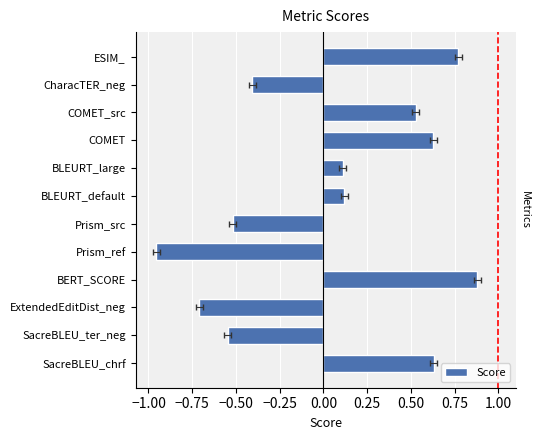

The value at COMET is 0.6. True or false?

True